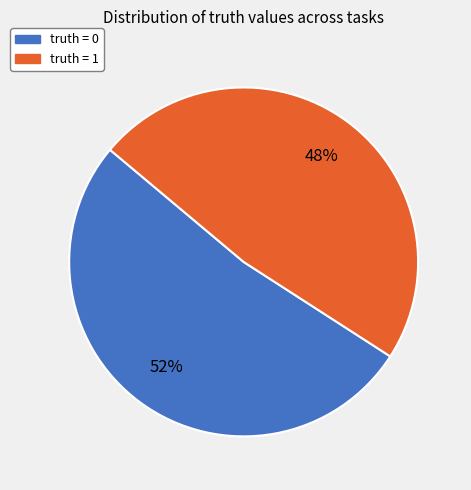

To the nearest percent, what is the average slice percentage?

50%